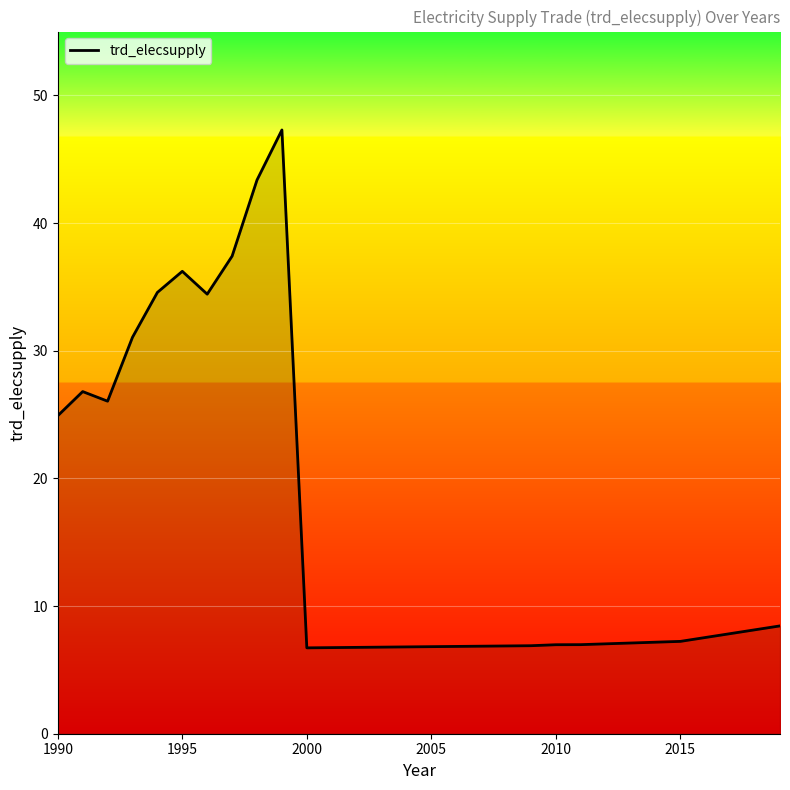

What is the difference between the maximum and minimum values?

40.6